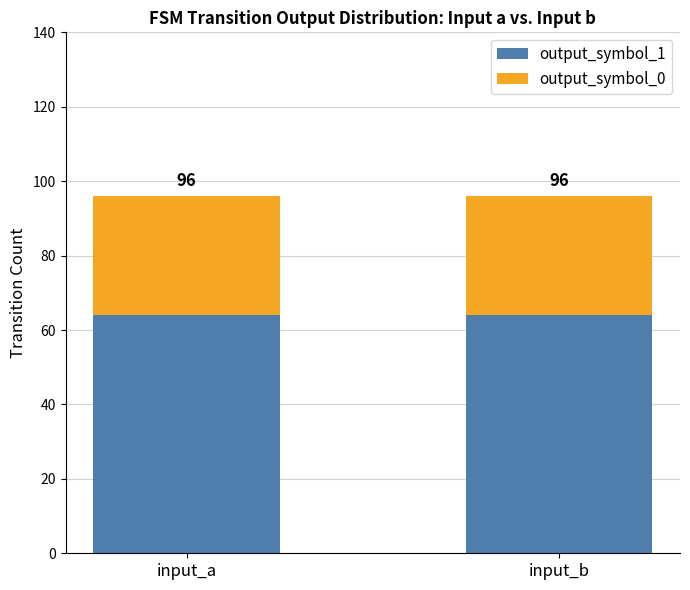

Between input_a and input_b, which series saw the biggest shift?

output_symbol_1